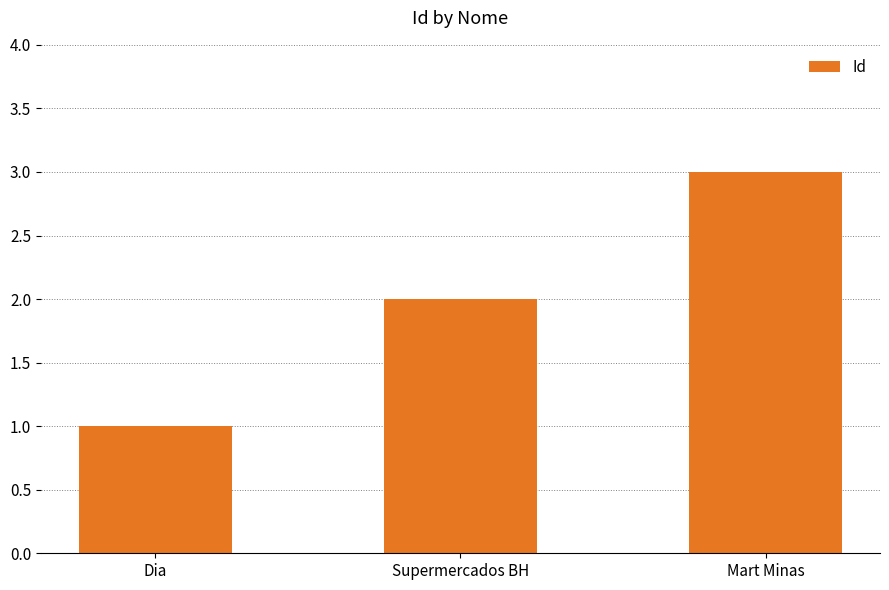

Reading right to left, transcribe all the data shown in this chart.

3	2	1